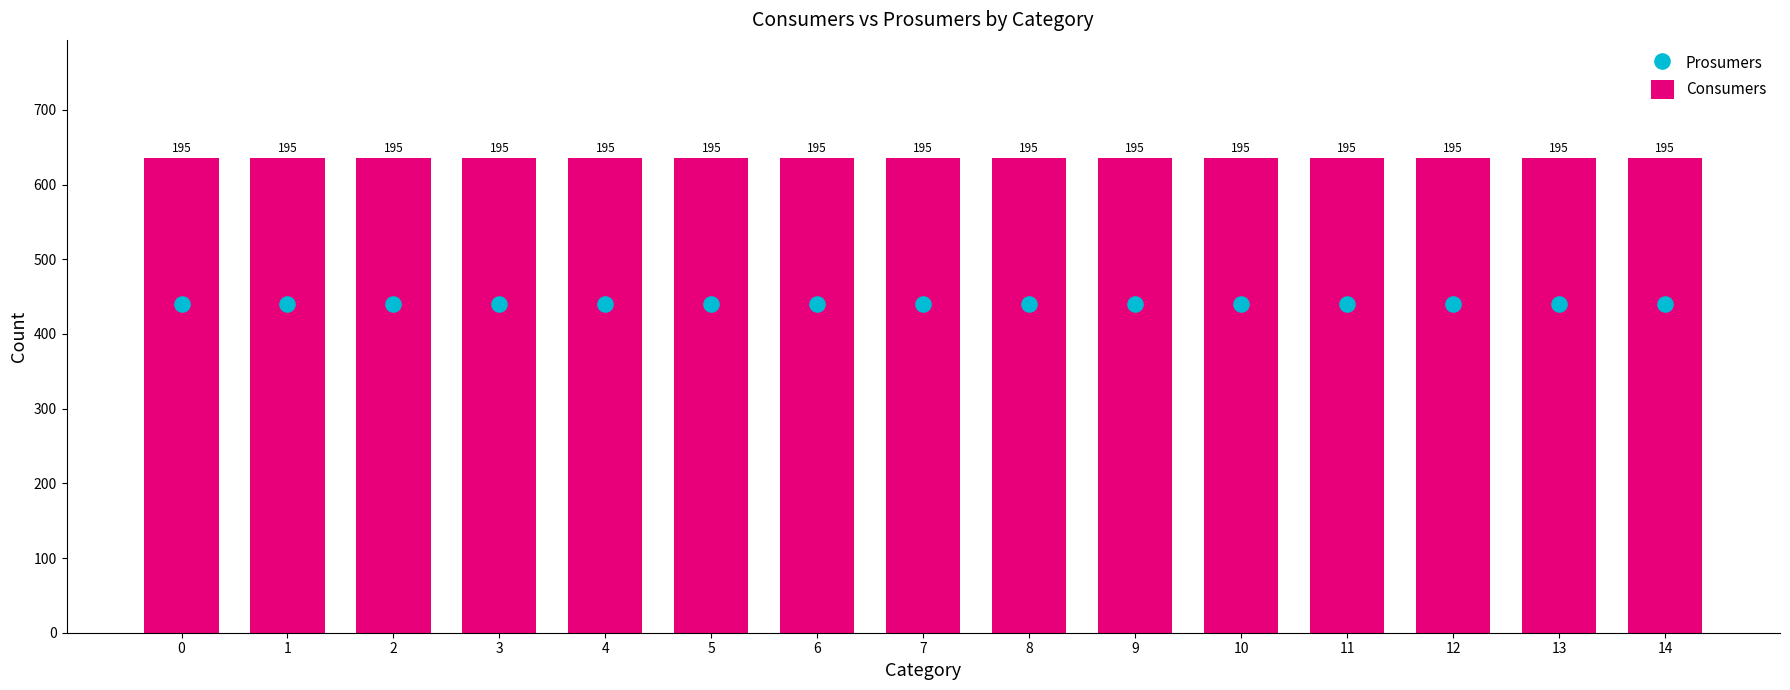

Which series reaches the minimum Y coordinate?

Prosumers